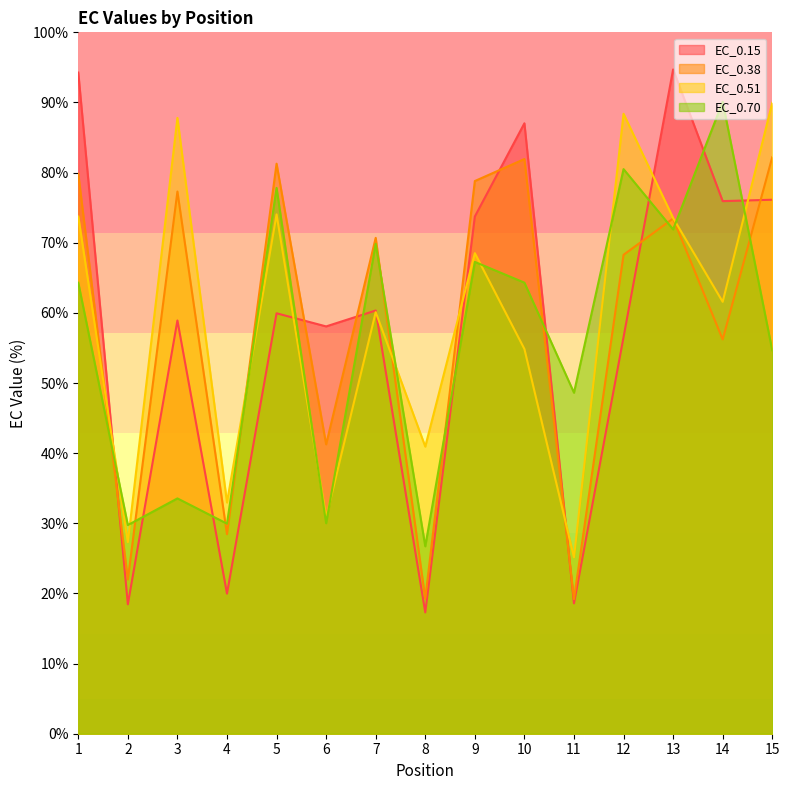

How many interior local valleys does the EC_0.51 series have?

6